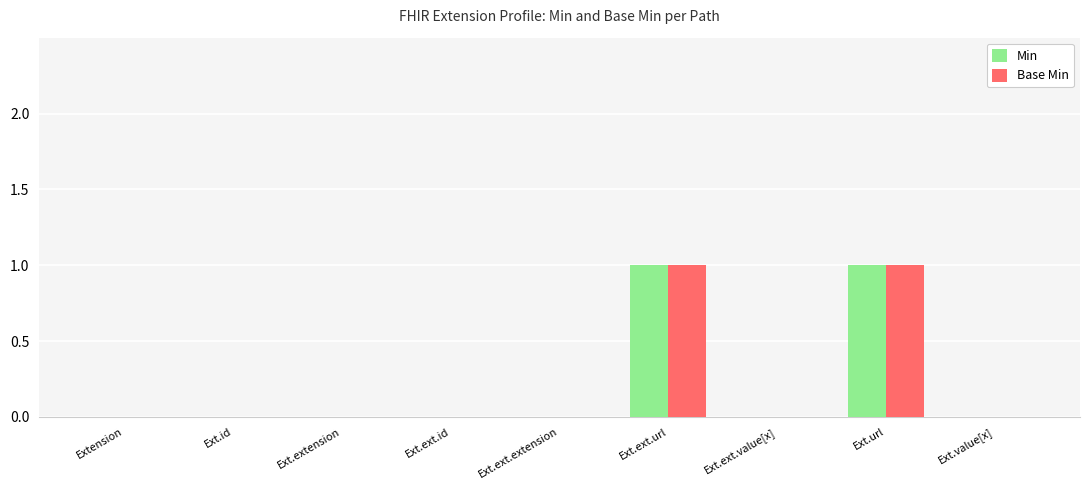

How many groups of bars are there?

9